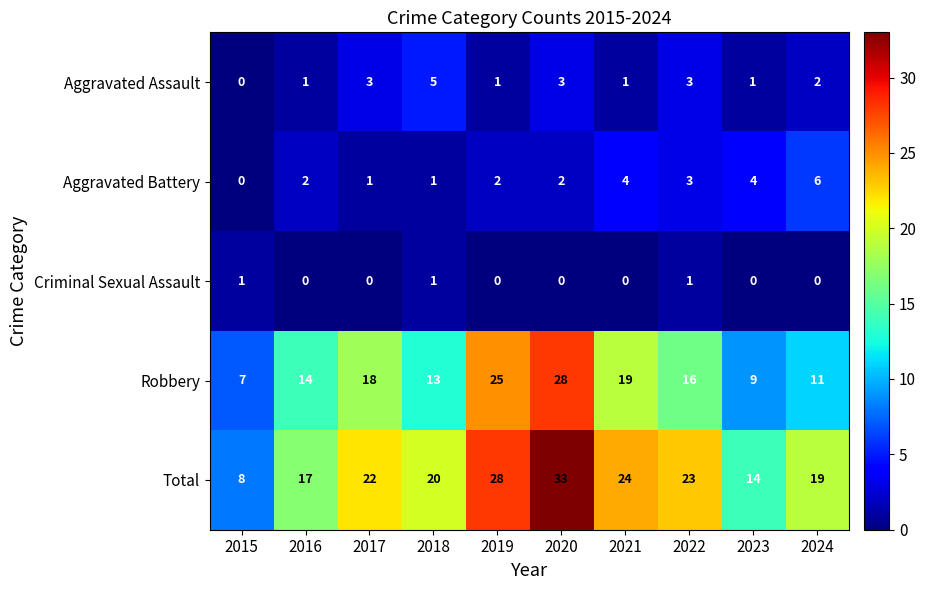

What is the total value across all series at 2015?

16